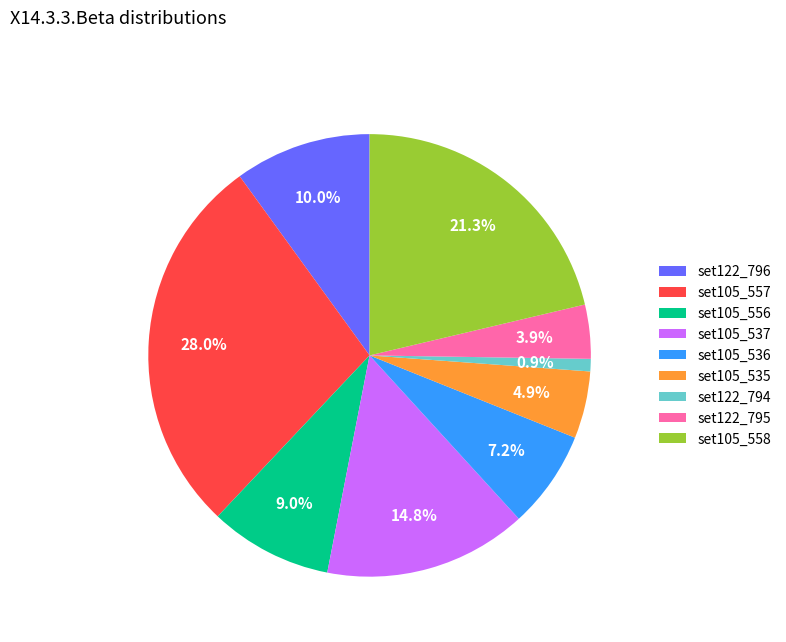

Count the number of slices in the pie.

9